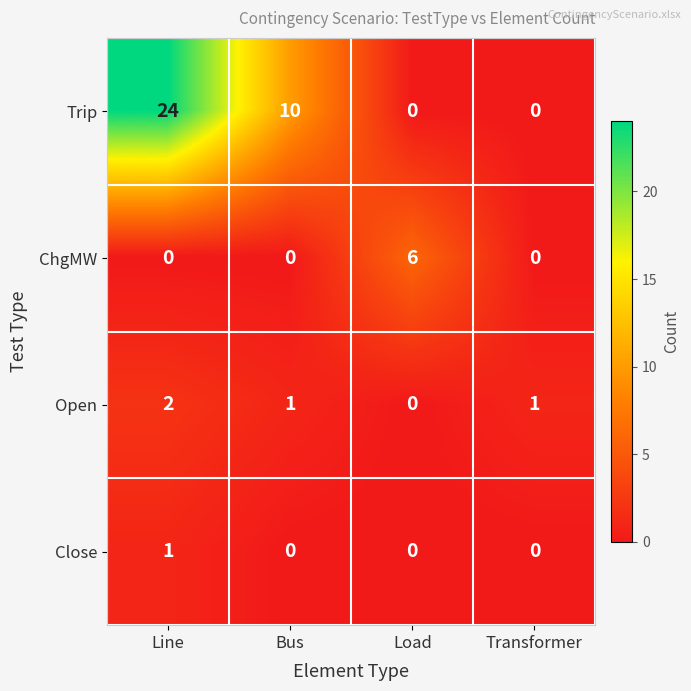

At how many categories does at least one series exceed 5?

3